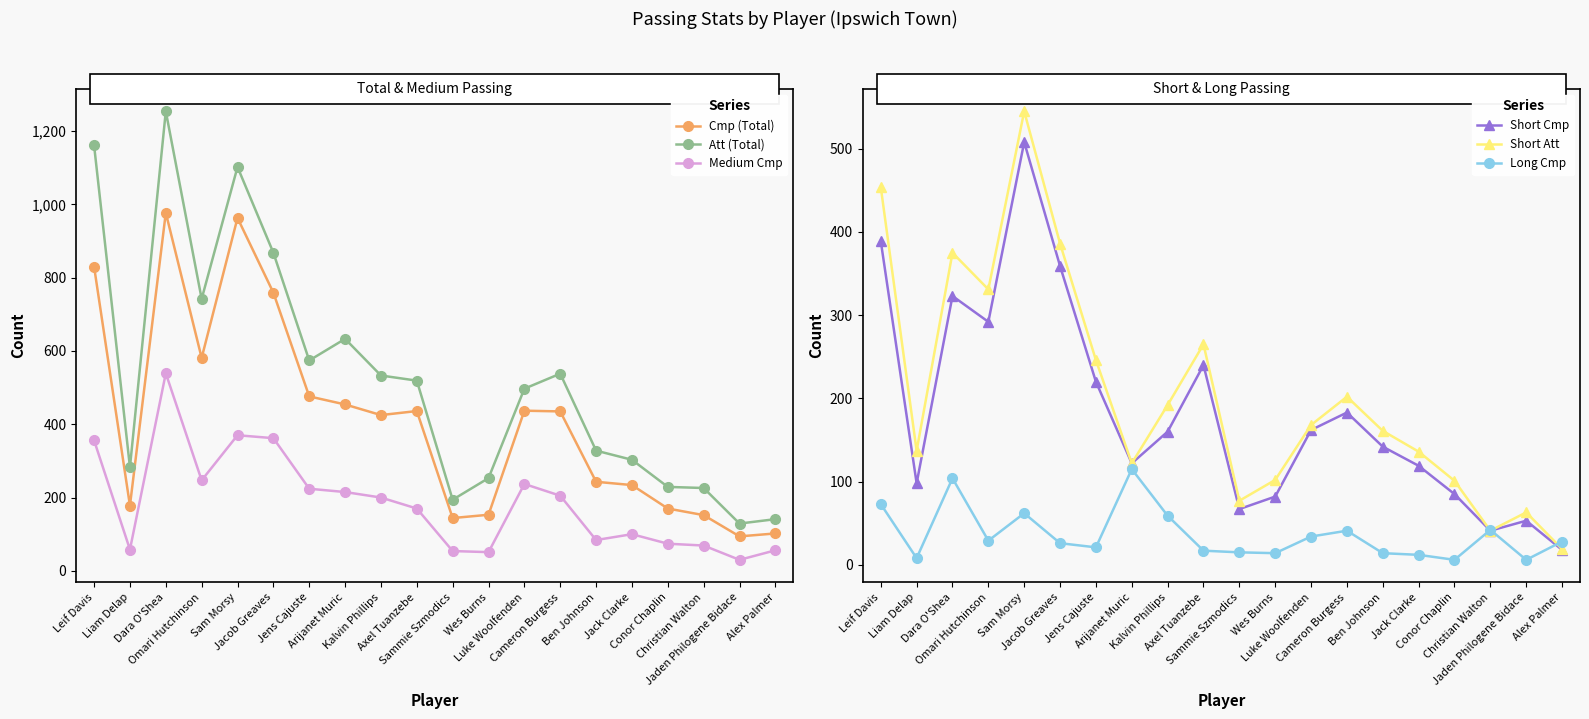

What is the difference between the maximum and minimum values in the Long Cmp series?

109